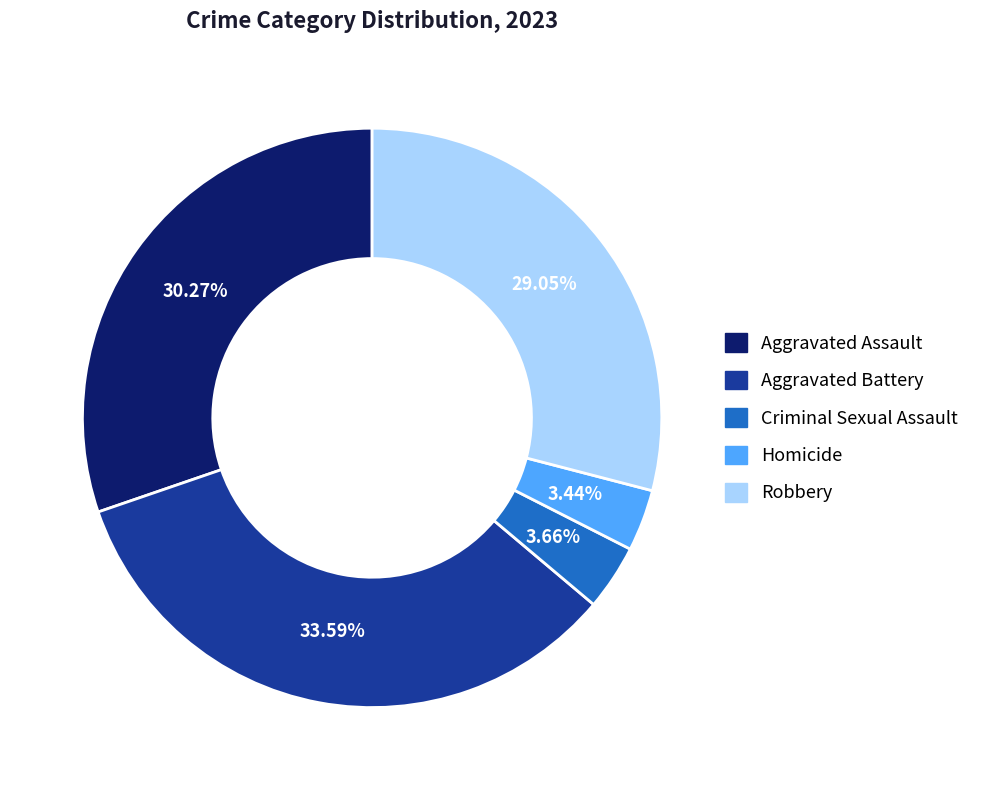

To the nearest percent, what is the difference between the Aggravated Assault and Aggravated Battery slice percentages?

3%